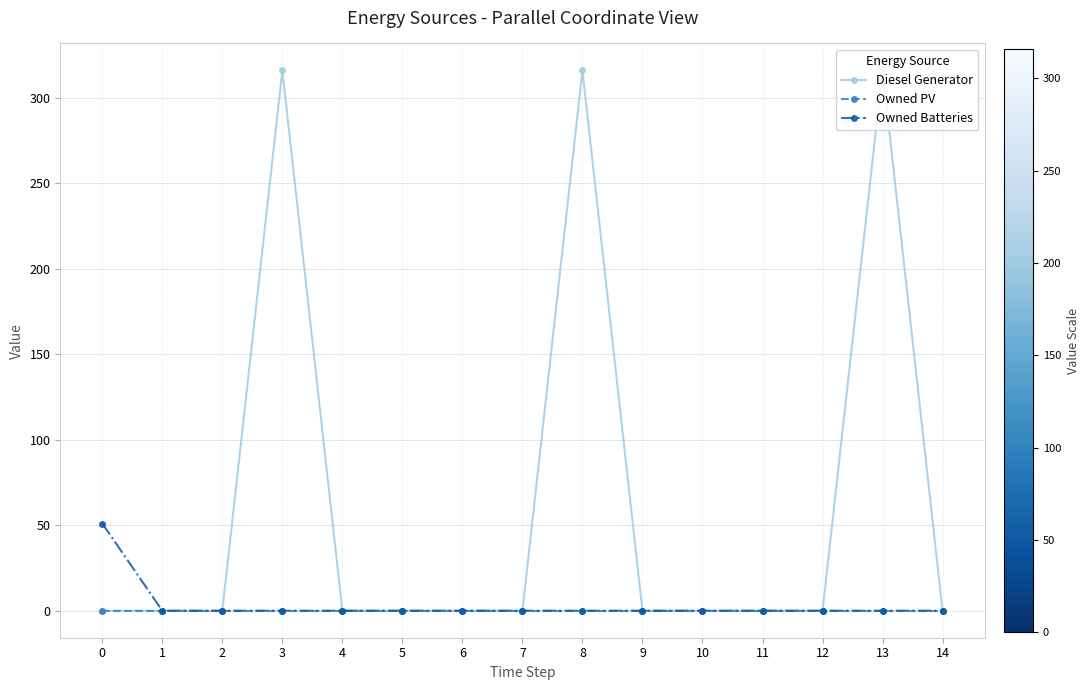

Count the number of categories in the chart.

15